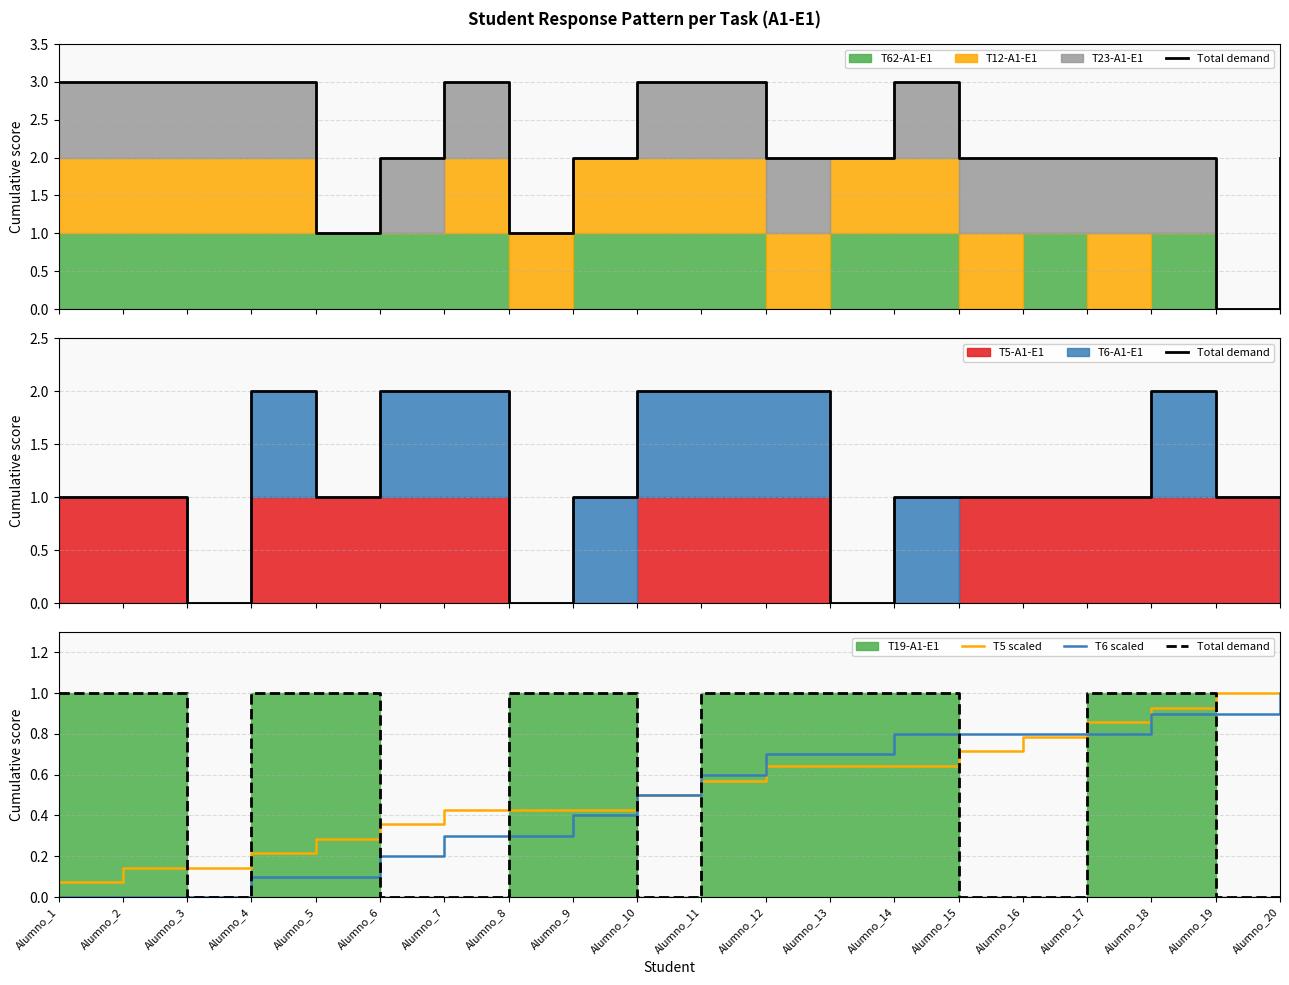

What is the difference between the highest and lowest values at Alumno_7?

0.4